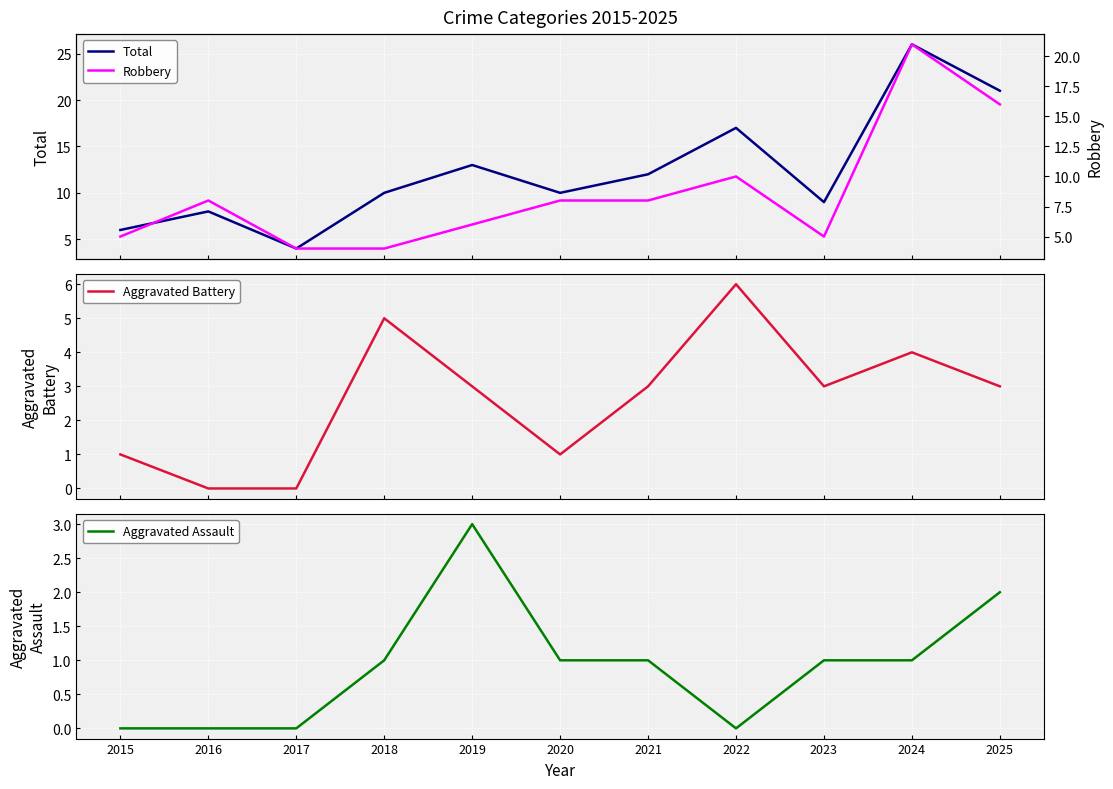

In Robbery, how many points are higher than both neighbors (excluding endpoints)?

3